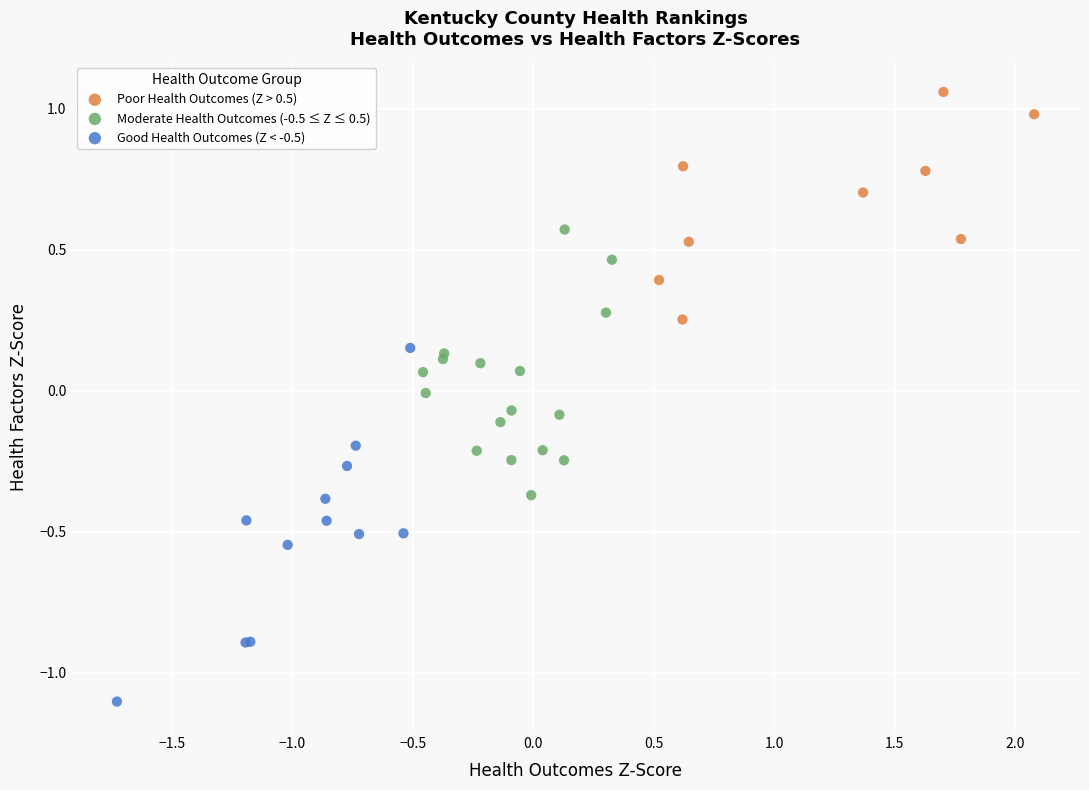

Which series reaches the minimum Y coordinate?

Good Health Outcomes (Z < -0.5)